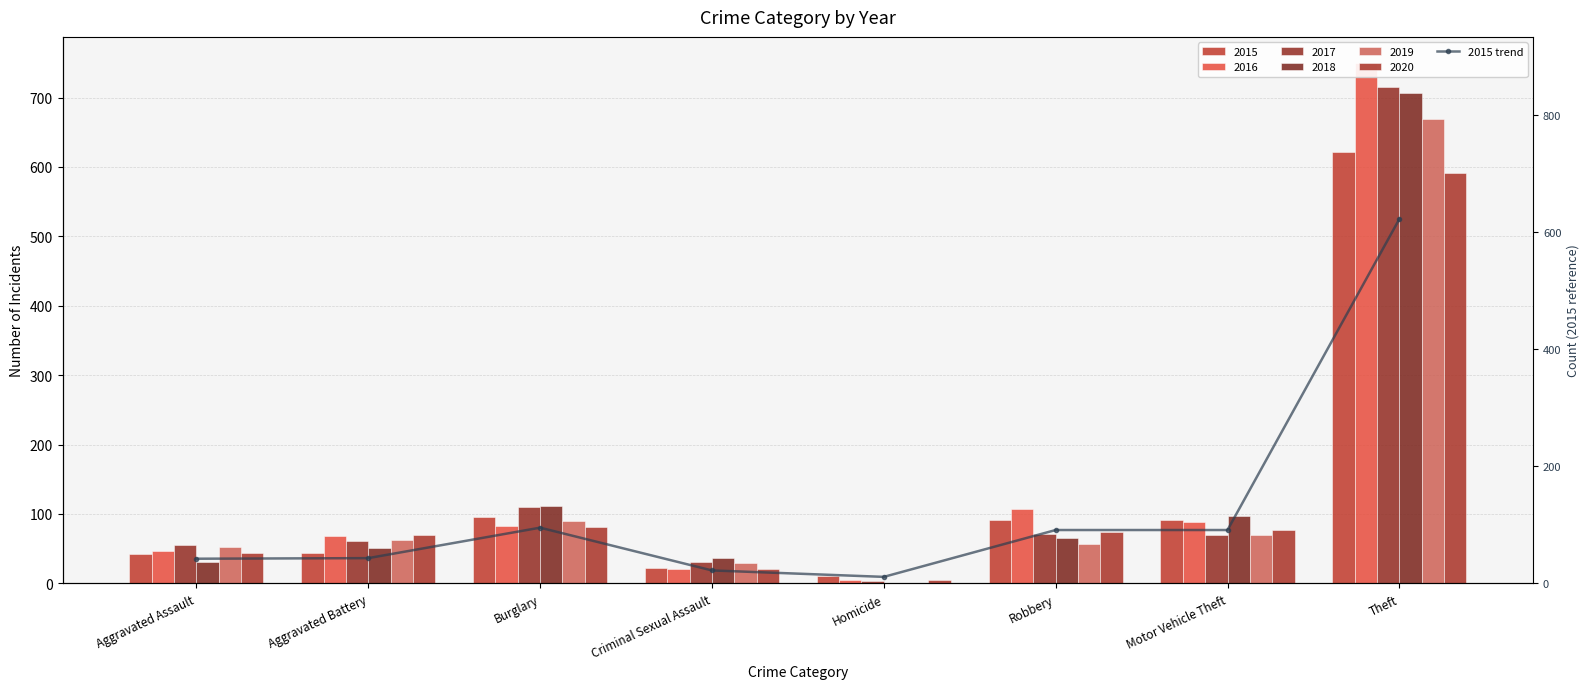

True or false: the data shows 15 at Homicide.

False